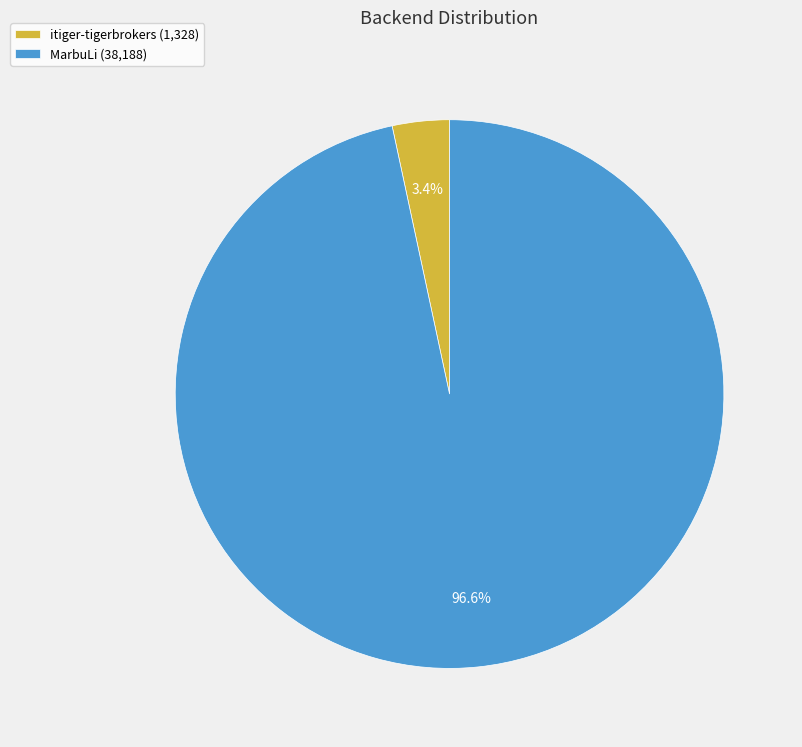

Combined, what portion of the pie is MarbuLi and itiger-tigerbrokers?

100.0%